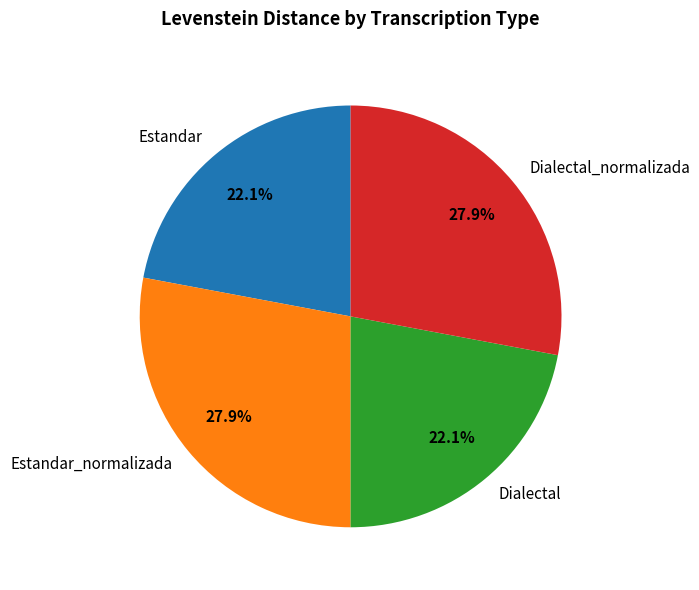

Is there any slice that represents more than half of the pie?

No